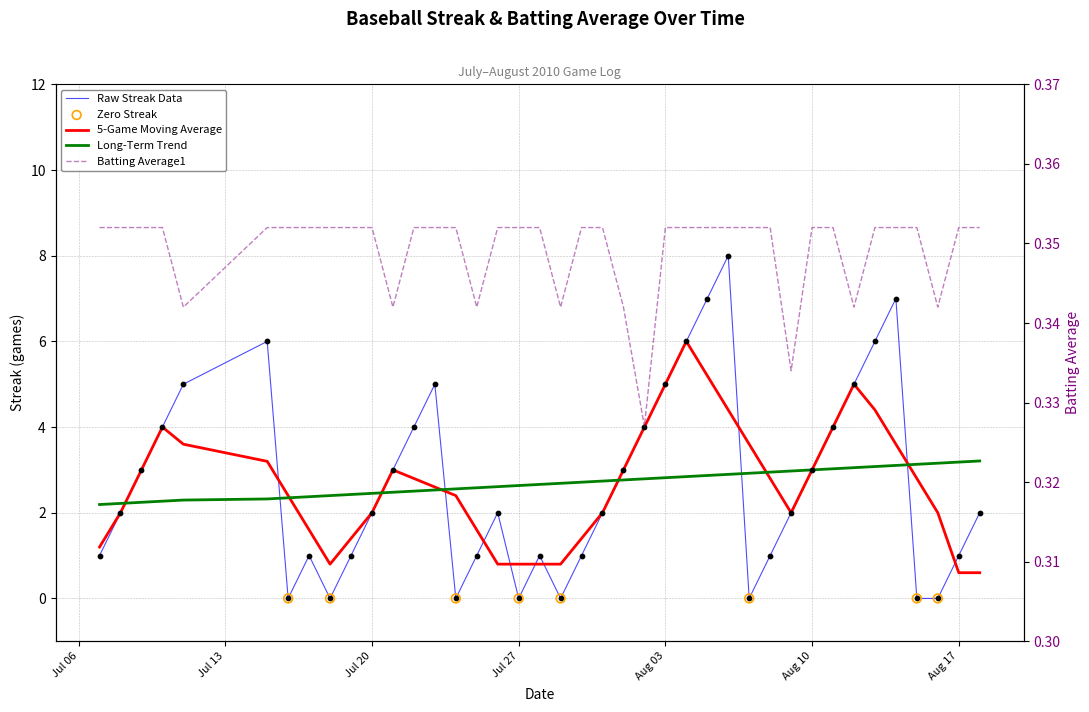

Which series reaches the maximum Y coordinate?

Raw Streak Data